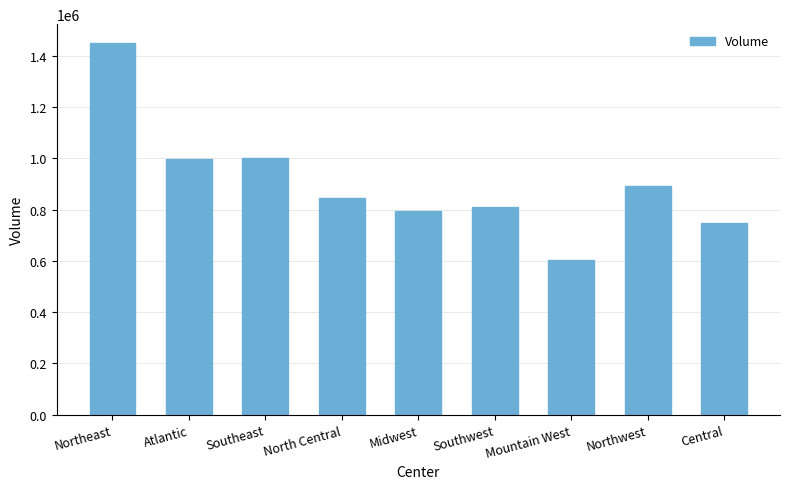

Read the value at Northwest, to the nearest 50.

890550